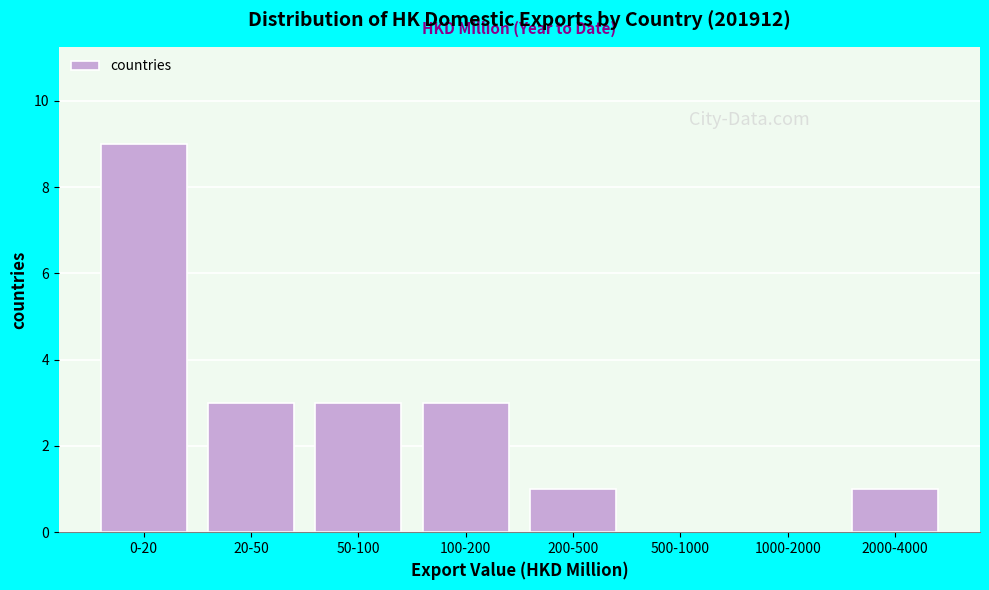

Reading left to right, transcribe all the data shown in this chart.

0-20=9	20-50=3	50-100=3	100-200=3	200-500=1	500-1000=0	1000-2000=0	2000-4000=1